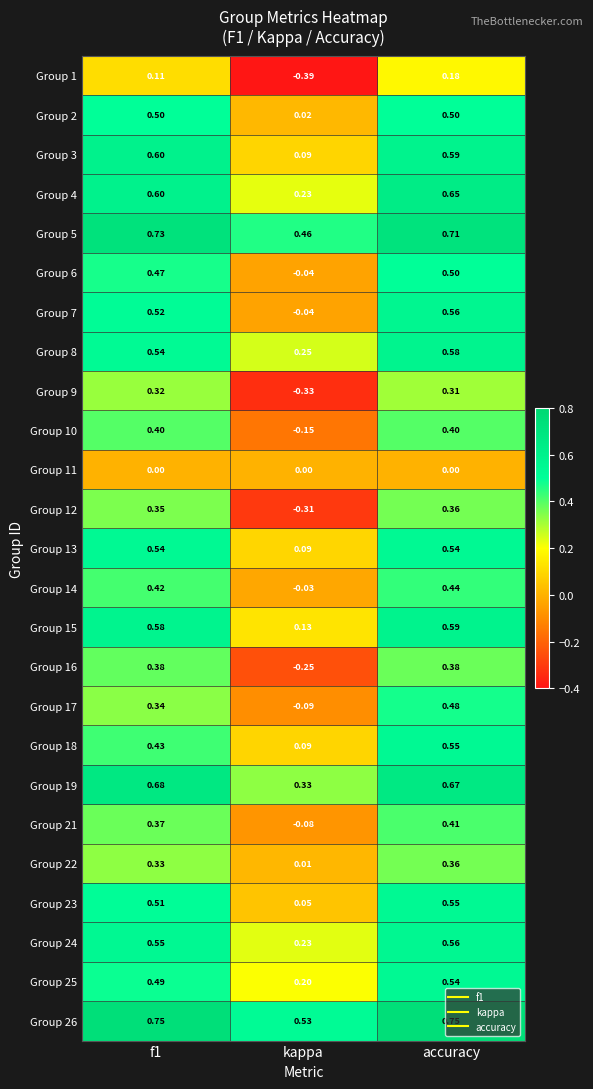

At which label is Group 5 closest to 0?

kappa